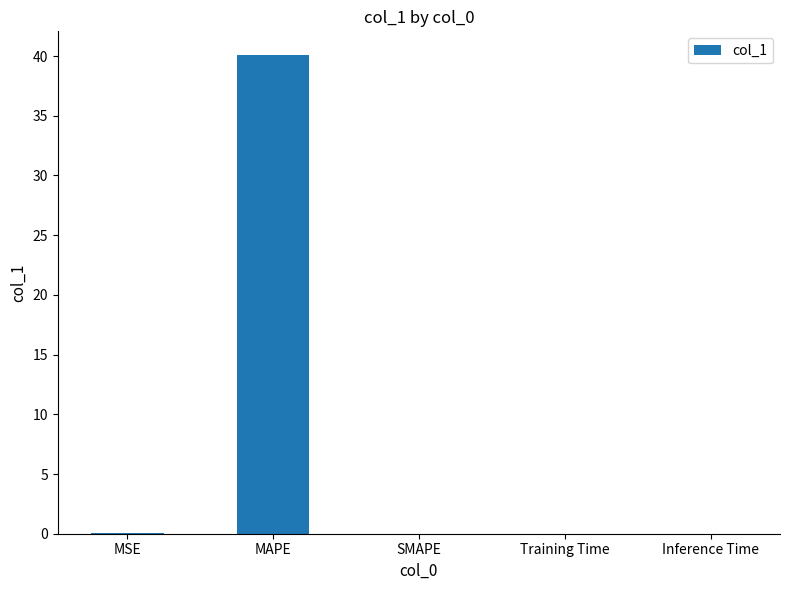

What is the maximum value shown in the chart?

40.1